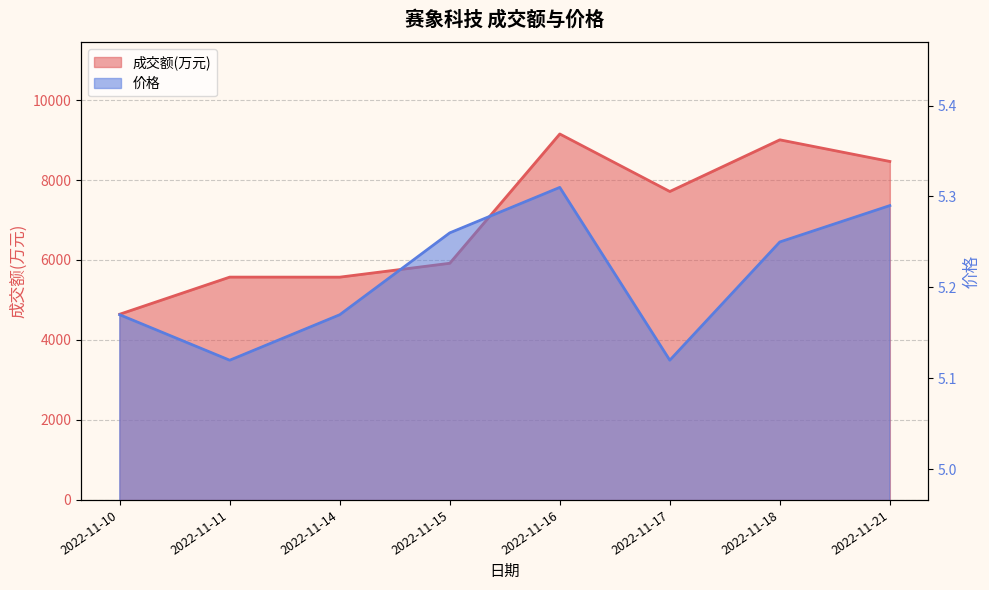

What is the value of the 价格 point at the 8th from the left?

5.3